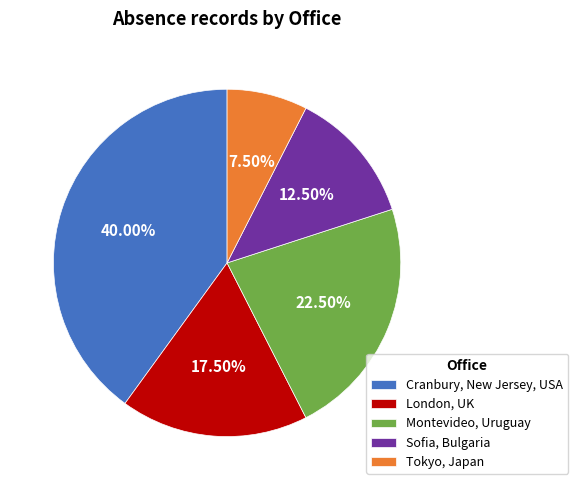

True or false: London, UK accounts for 28% of the total.

False